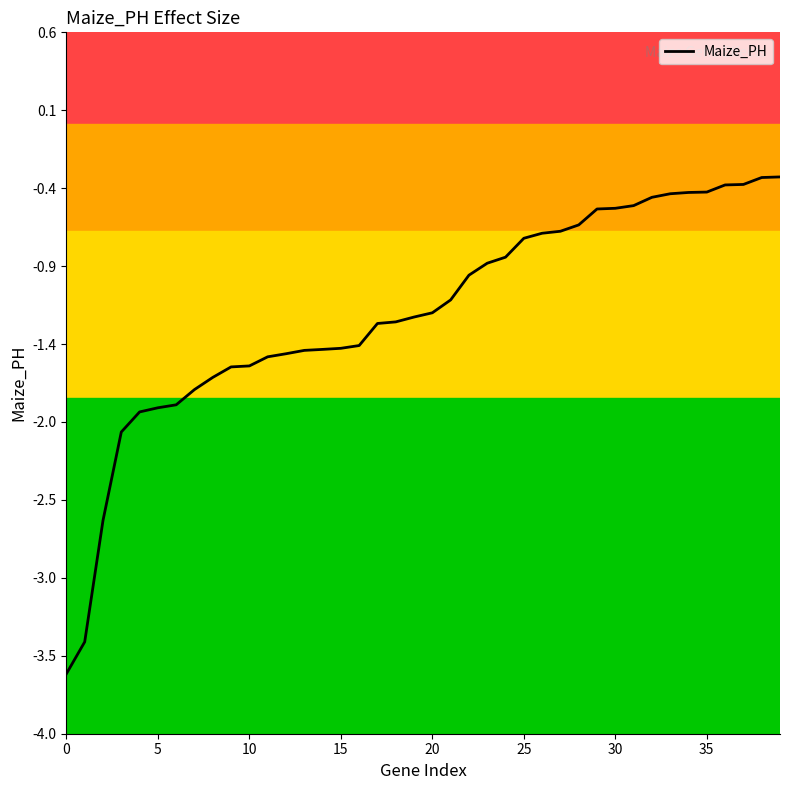

What is the difference between the maximum and minimum values?

3.3